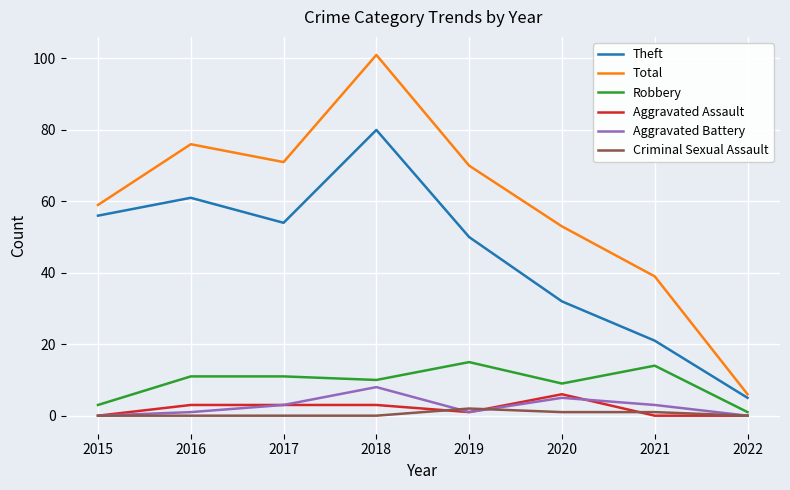

True or false: Aggravated Assault has more than 0 points higher than both neighbors.

True